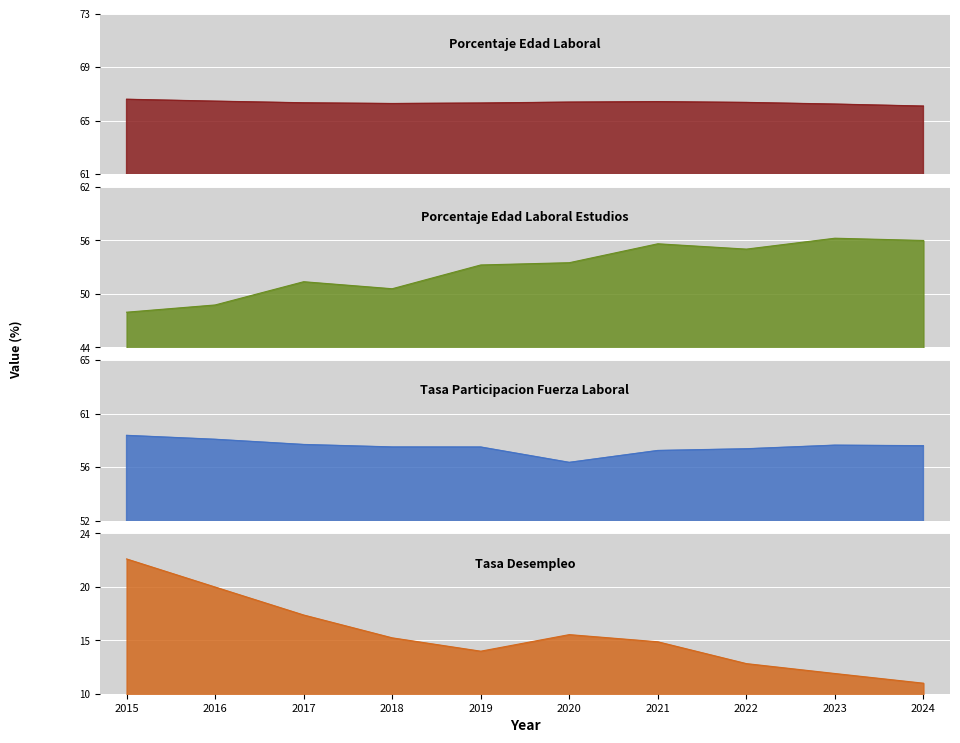

What is the total value across all series at 2015?

195.2